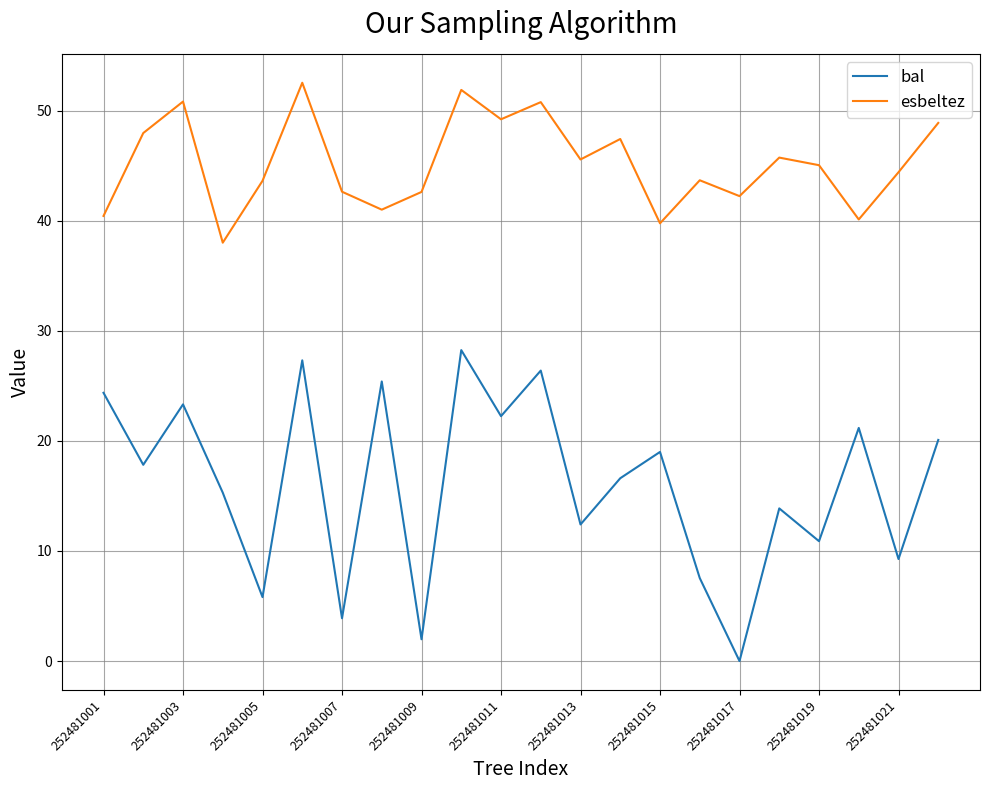

How many values in bal are above zero?

21